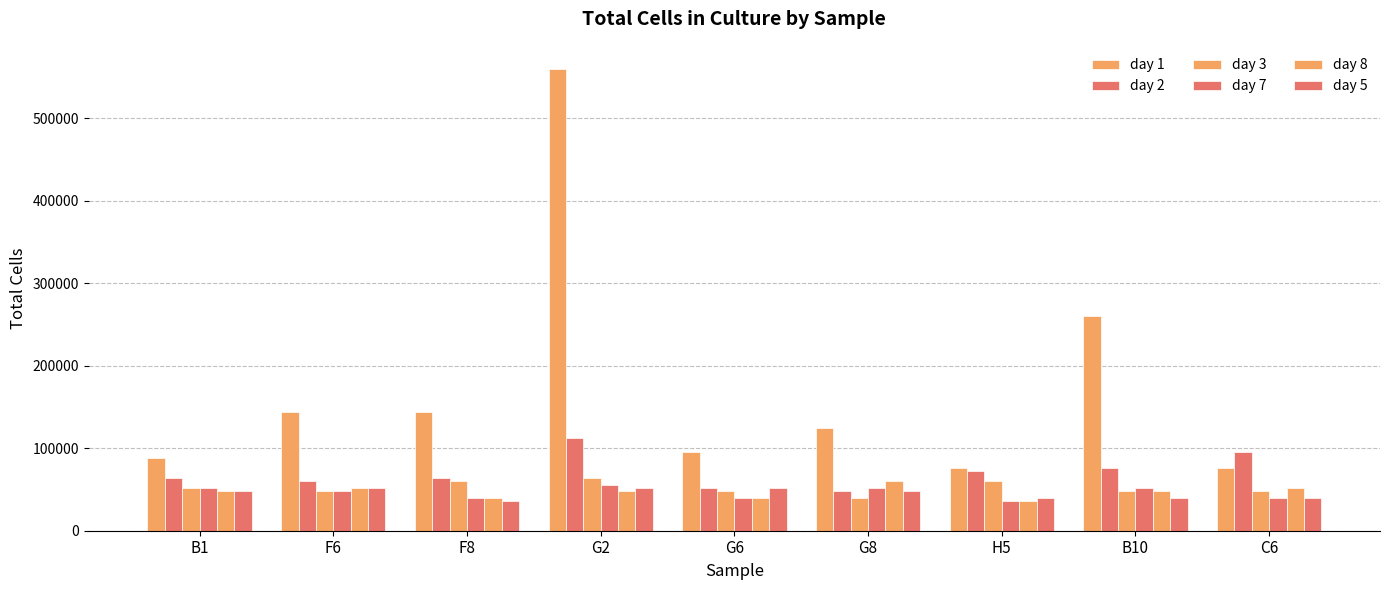

The day 2 series shows 64000 at B1. True or false?

True